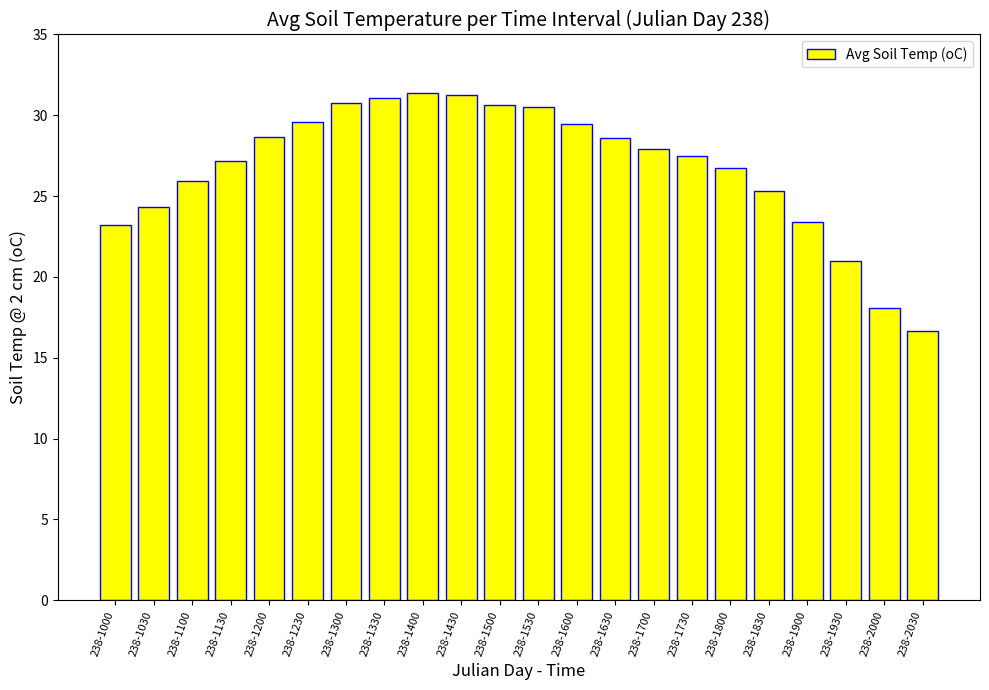

Which category has the lowest value across all series?

238-2030